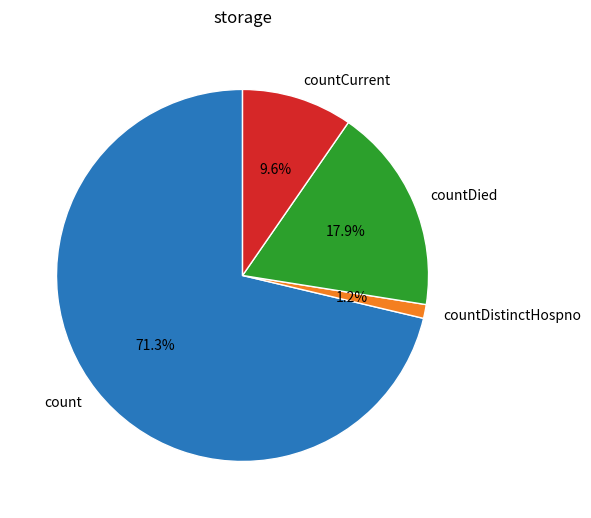

To the nearest percent, what percentage of the pie is countCurrent?

10%